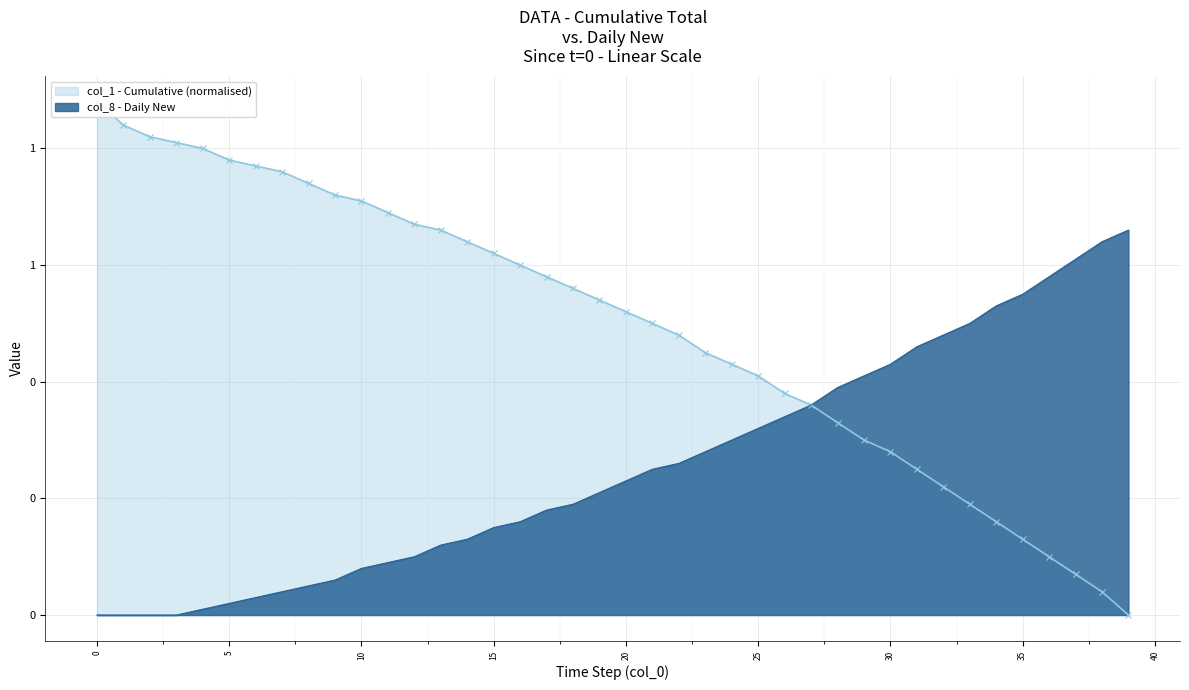

What is the label of the 23rd point from the right?

17